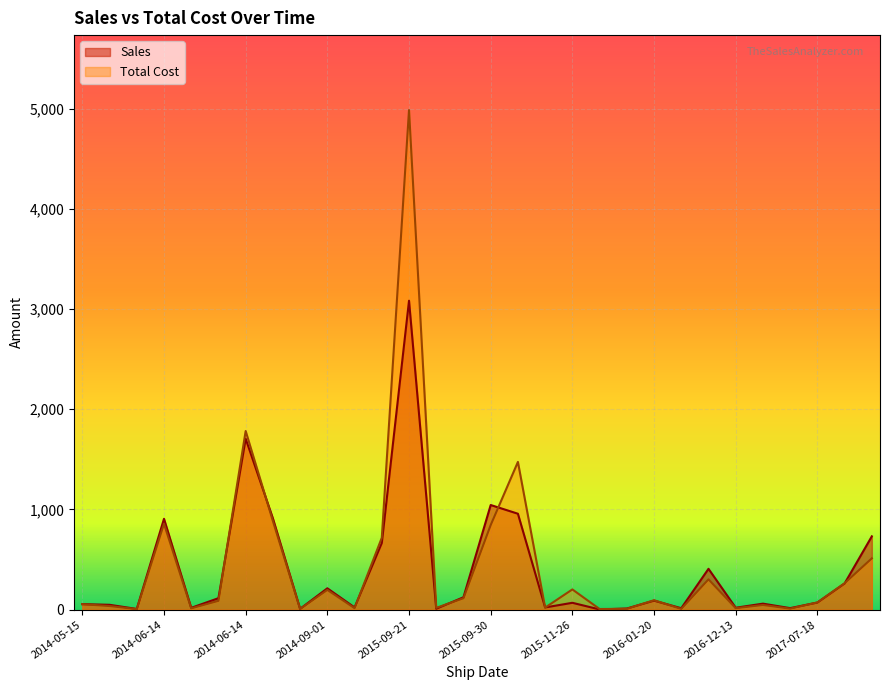

What is the minimum value for Total Cost?

5.8